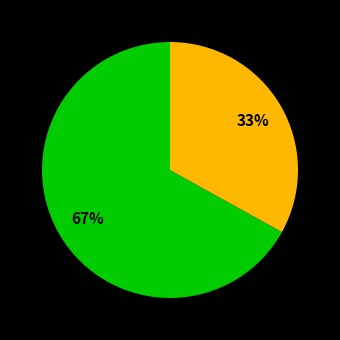

Is there a majority slice in this chart?

Yes